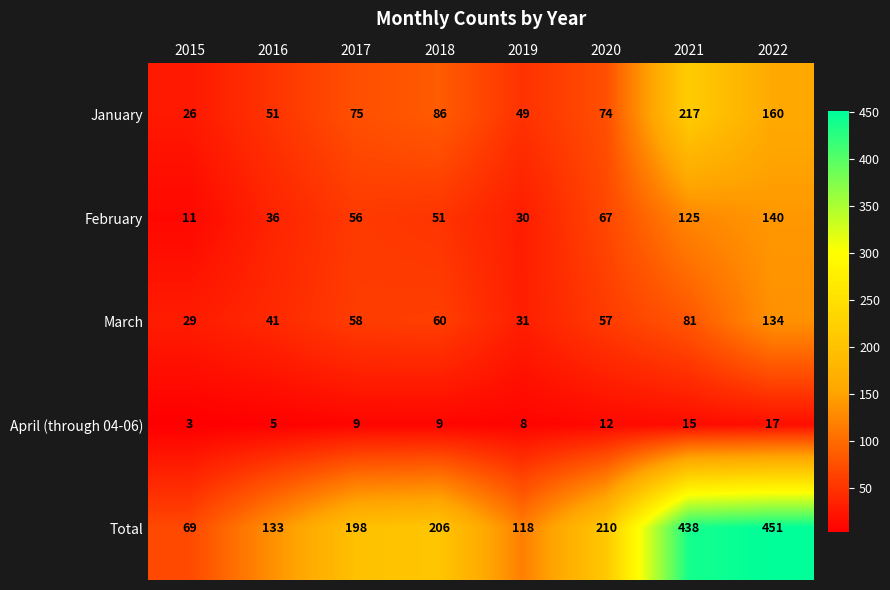

At which category does the chart reach its peak across all series?

2022